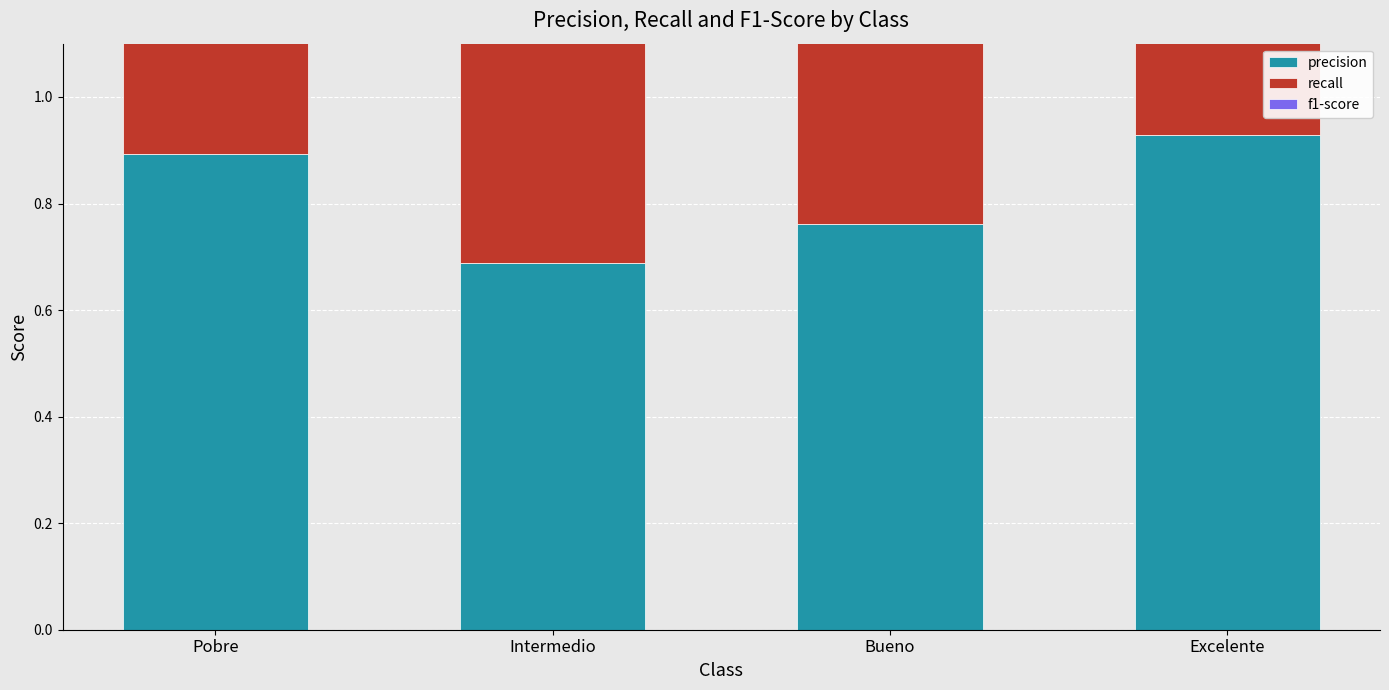

What is the label of the 4th bar from the right?

Pobre